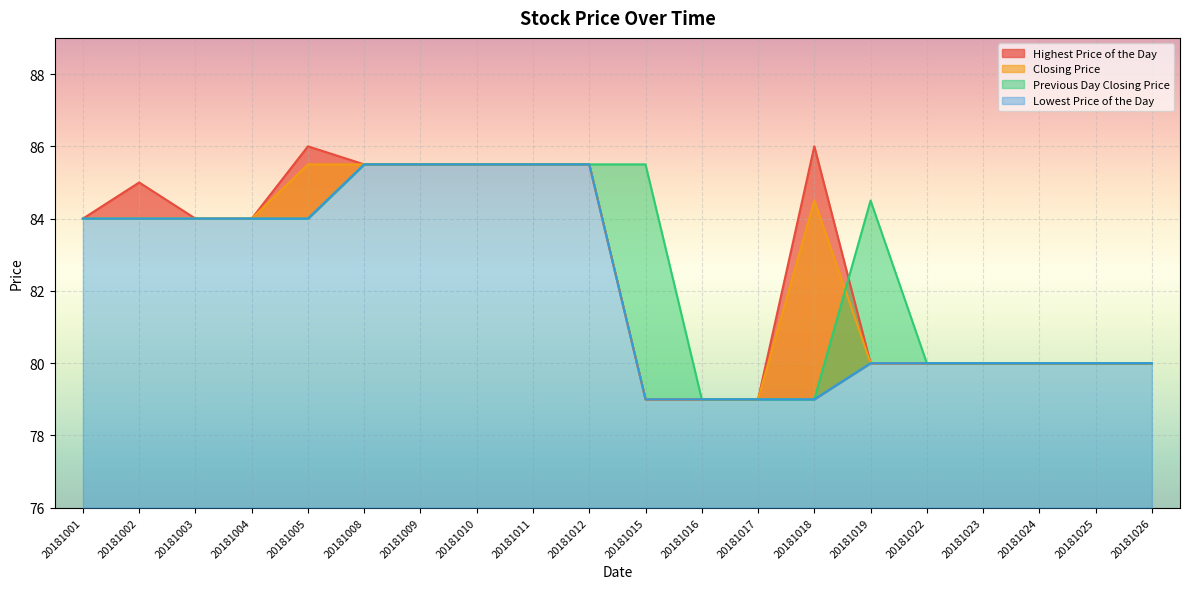

Rank the series by their maximum value, from lowest to highest.

Closing Price, Previous Day Closing Price, Lowest Price of the Day, Highest Price of the Day